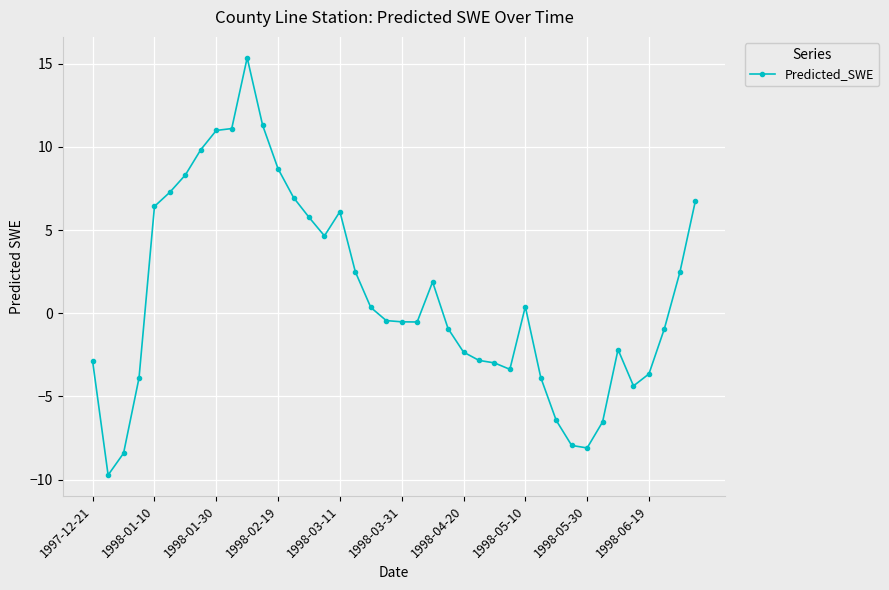

What is the value of the 25th point from the left?

-2.3